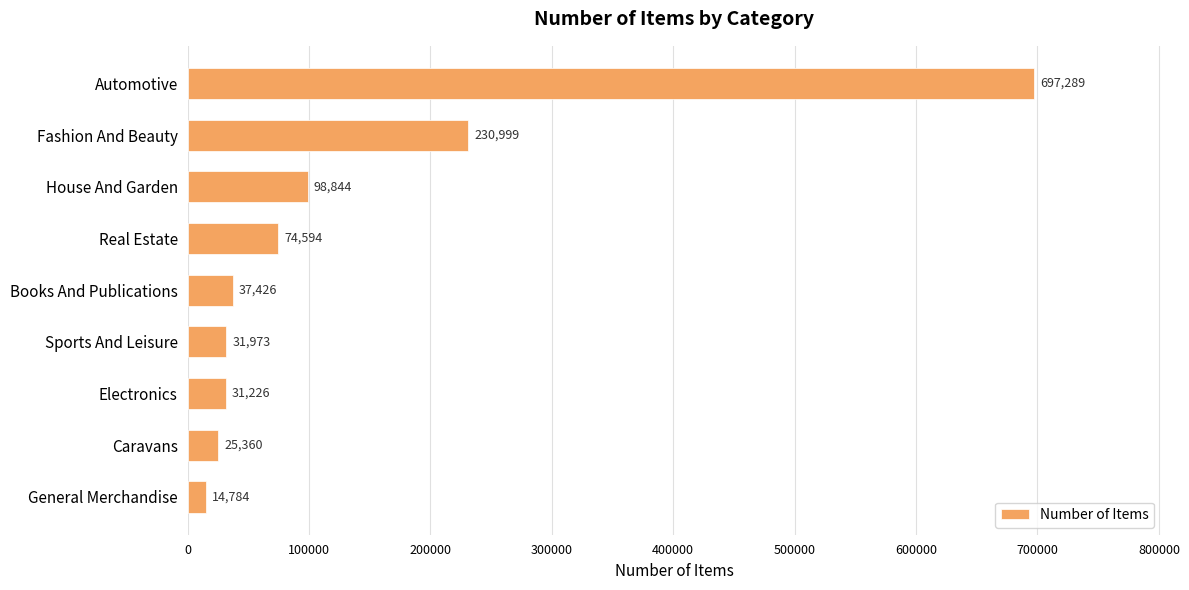

What is the difference between the second highest and minimum values?

216215